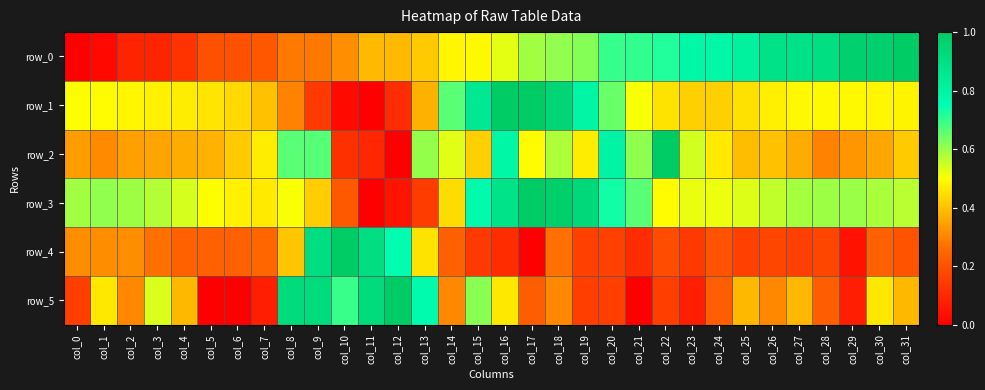

Rank the categories by row_2 value from highest to lowest.

col_22, col_20, col_16, col_9, col_8, col_21, col_13, col_18, col_23, col_14, col_17, col_19, col_7, col_24, col_15, col_6, col_31, col_26, col_25, col_5, col_4, col_27, col_30, col_3, col_2, col_0, col_29, col_1, col_28, col_10, col_11, col_12